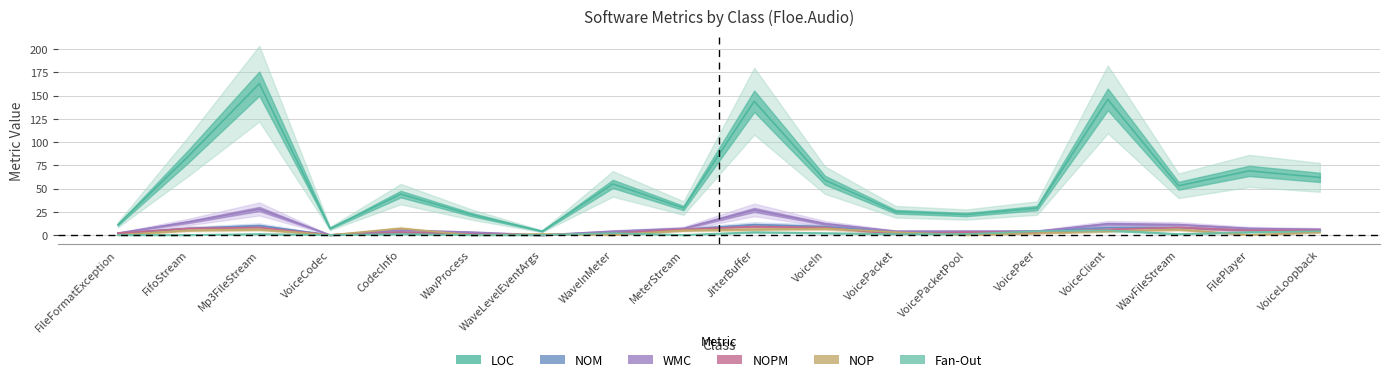

Is this an area chart (filled region under the line)?

No